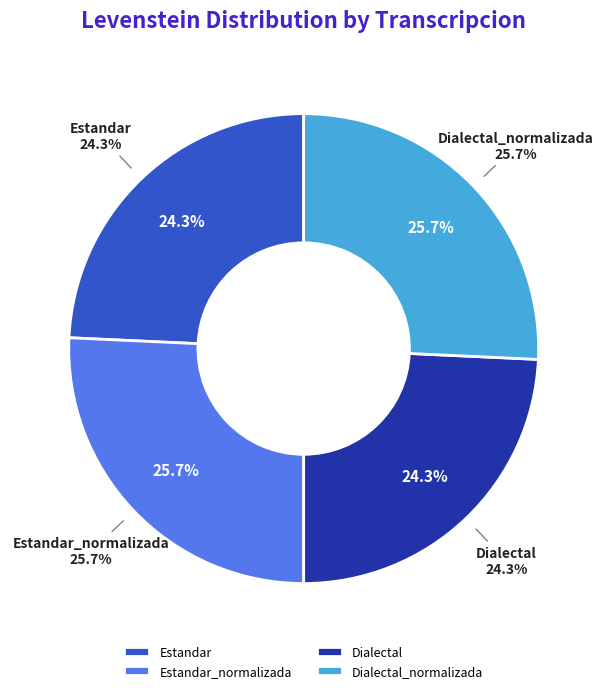

How much of the chart is everything except Estandar?

75.7%